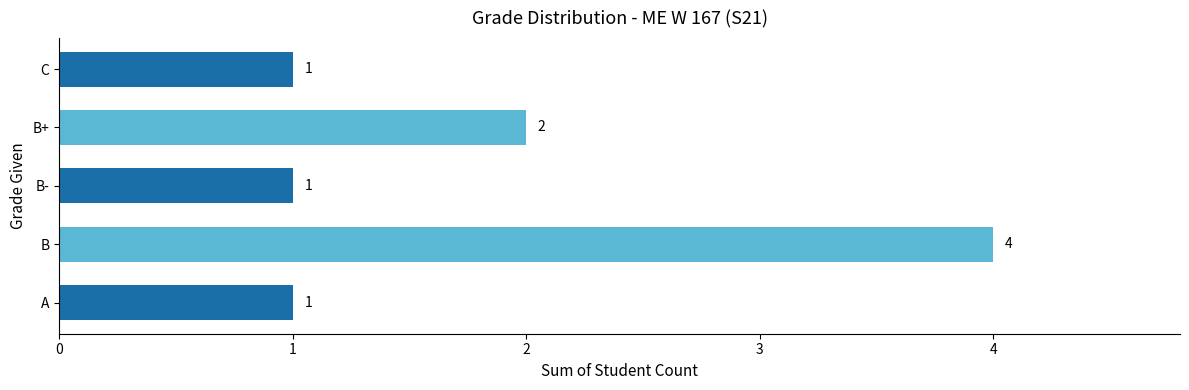

What is the change in value from B- to B+?

+1